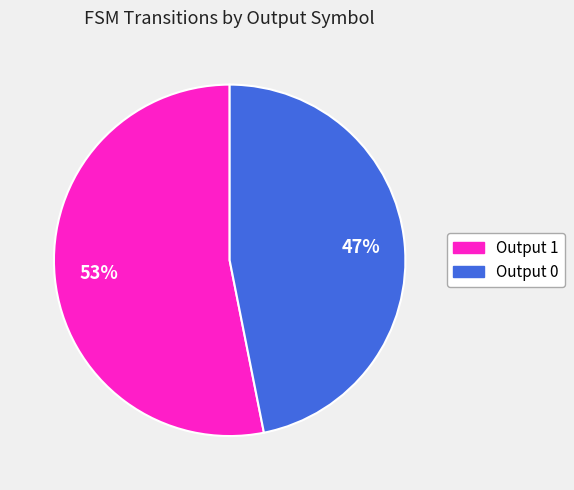

To the nearest percent, what is the average slice percentage?

50%